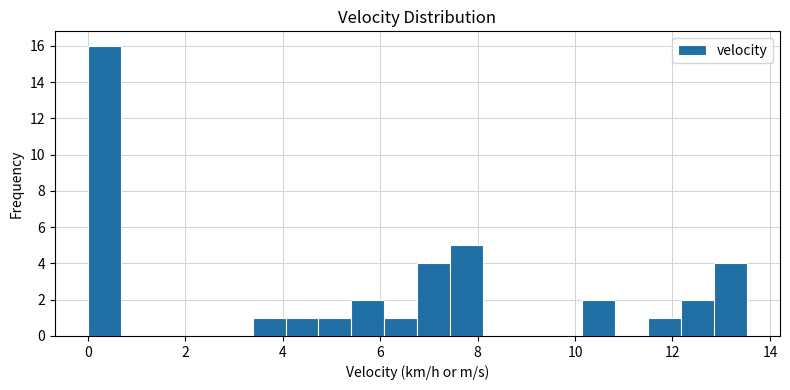

Around what value on the x-axis is the tallest bar? Give the approximate position of its centre, as read against the axis.

0.4